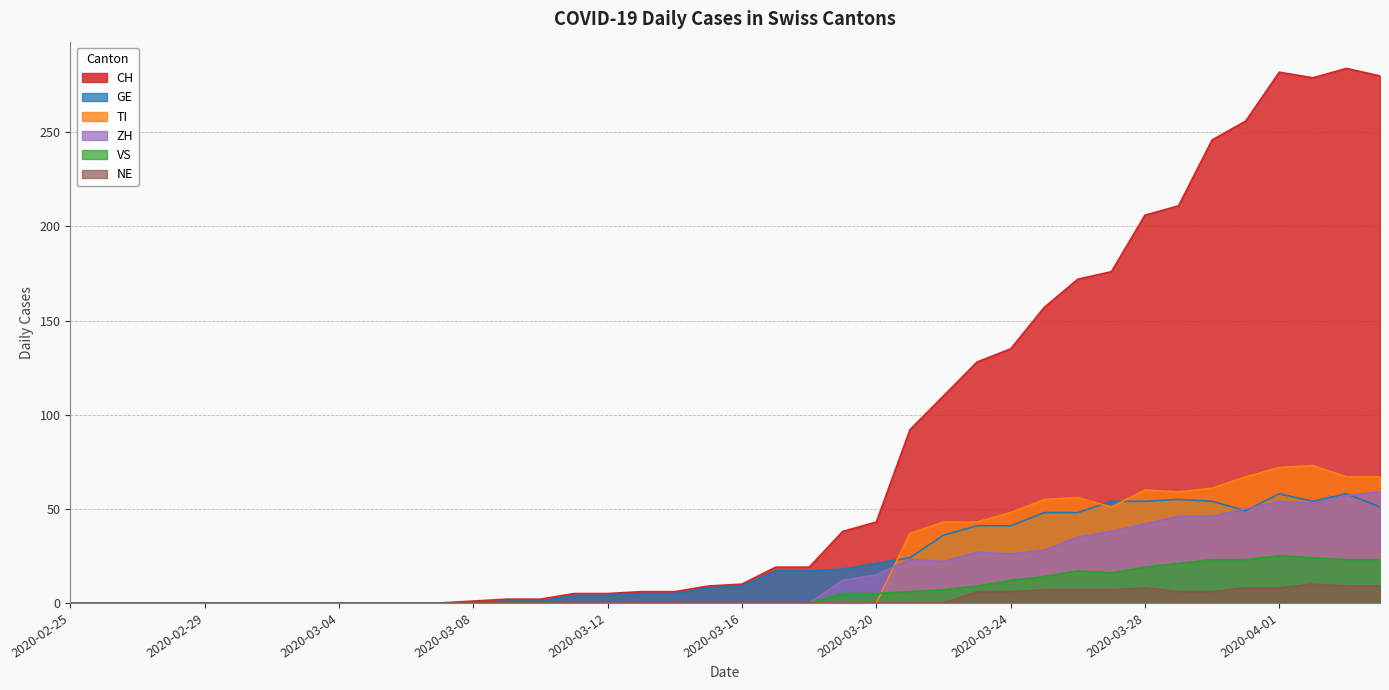

What is the average value of the GE series?

21